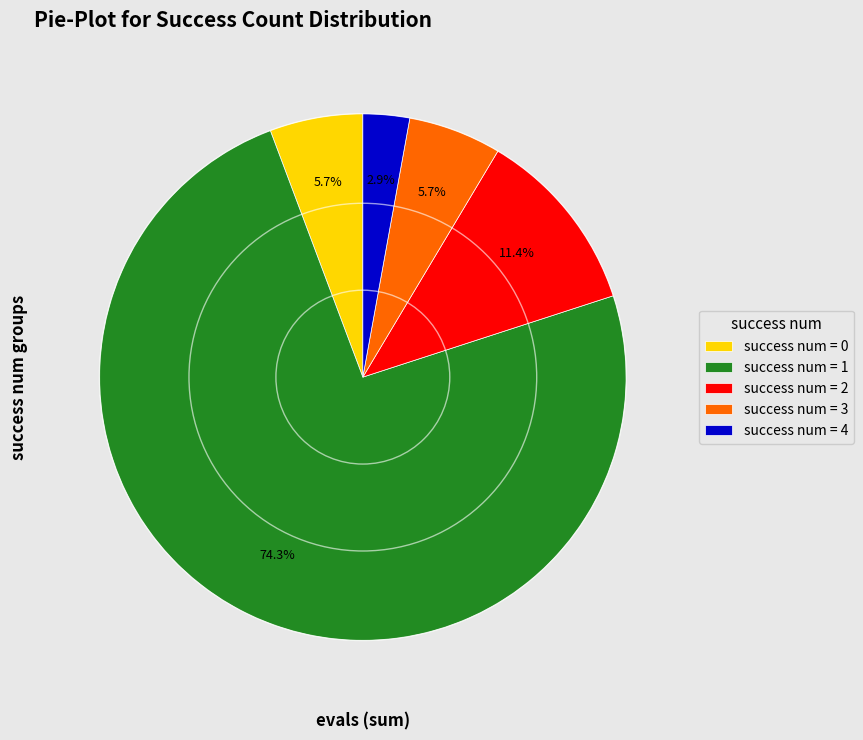

Between success num = 4 and success num = 1, which is larger?

success num = 1